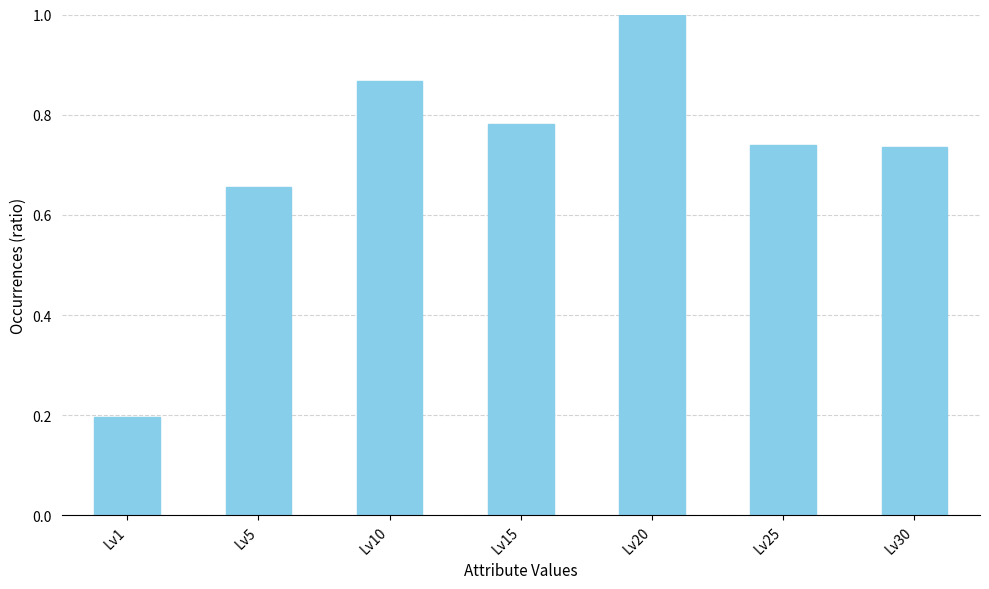

Between Lv15 and Lv30, which is larger?

Lv15